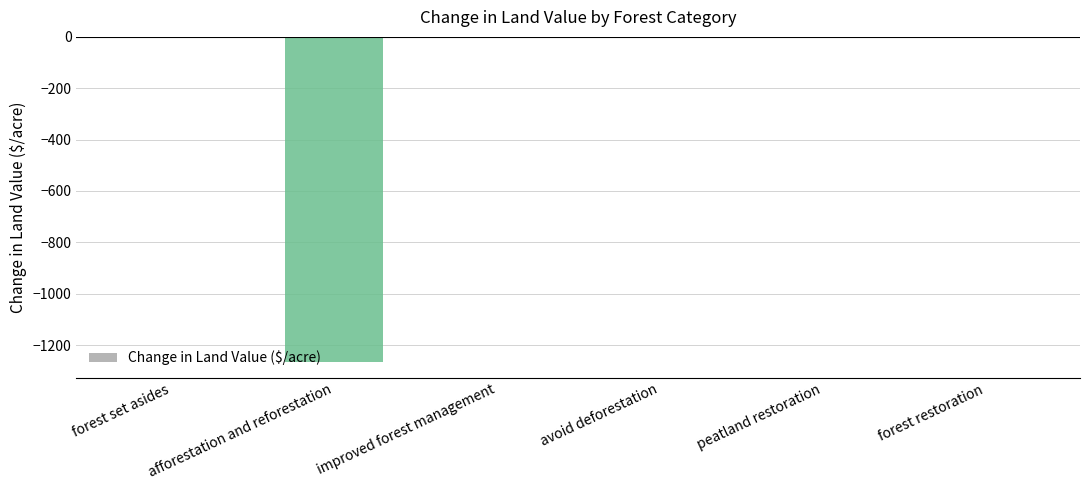

Read the value at afforestation and reforestation.

-1264.2